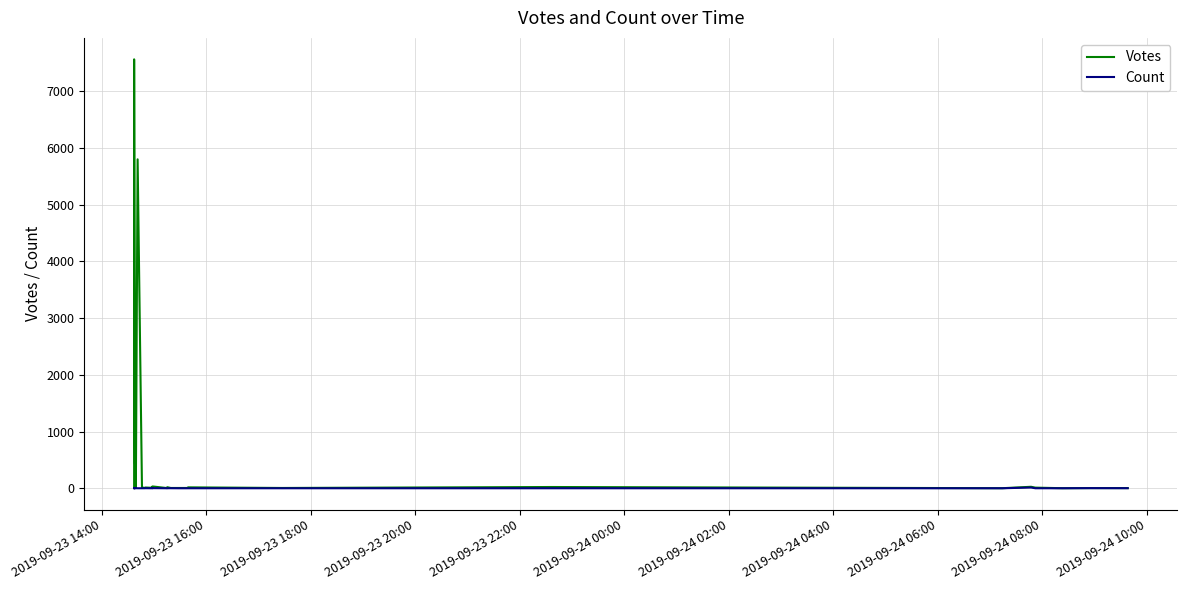

What is the average value of the Votes series?

471